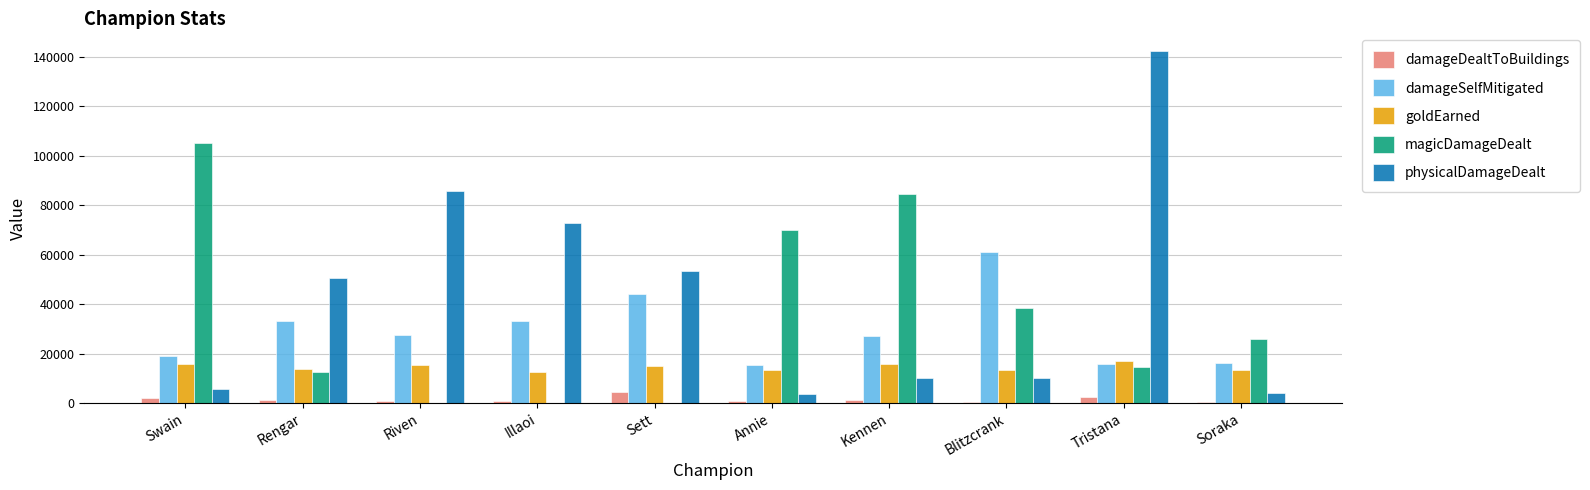

Is it true that goldEarned equals 23728 at Tristana?

False